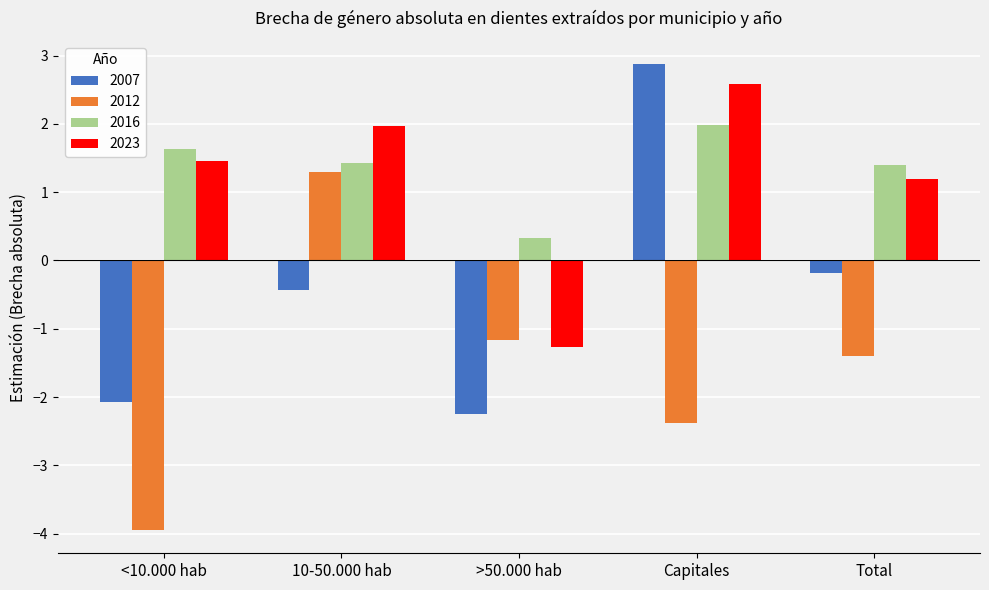

How many values in 2007 are below zero?

4